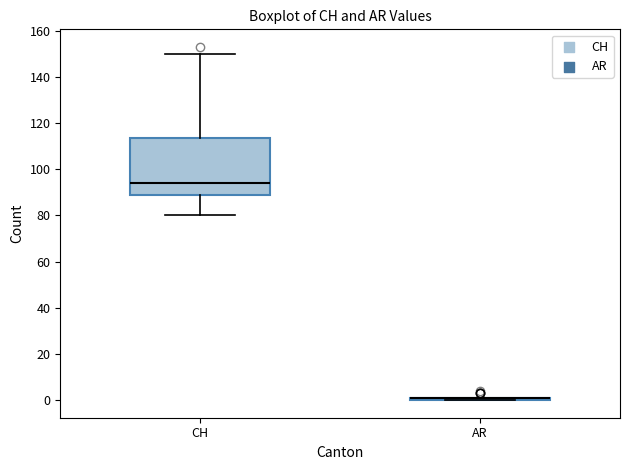

Where does the median line of the box for CH sit on the y-axis? The values are not printed on the chart, so give them approximately, as read against the axis.

94